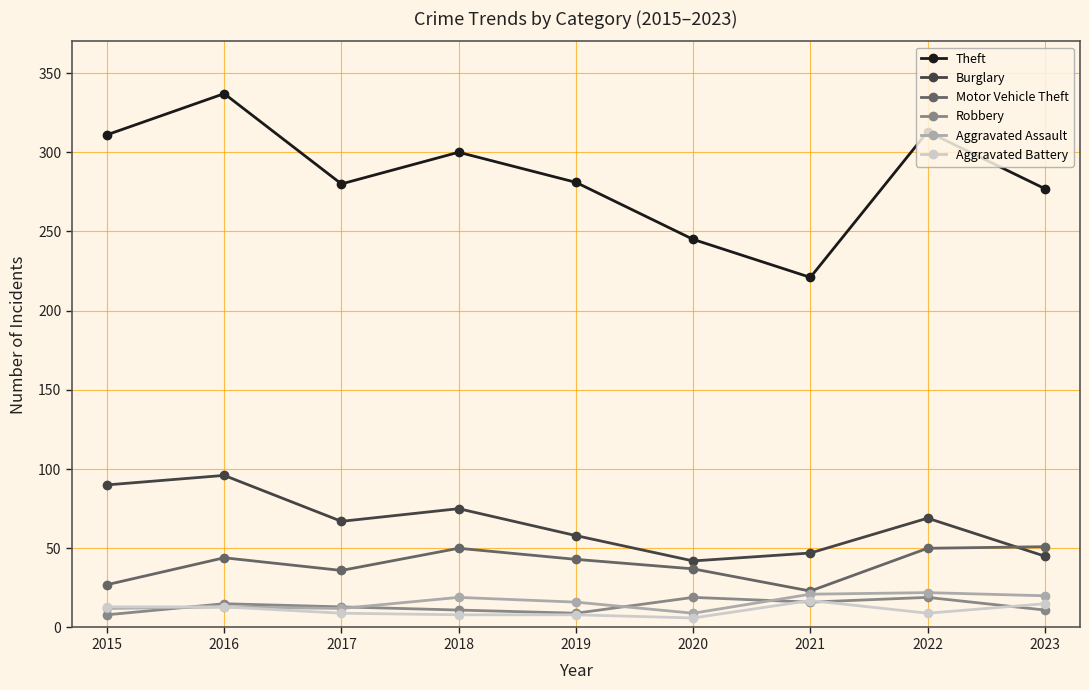

Does the chart display data point markers on the line(s)?

Yes